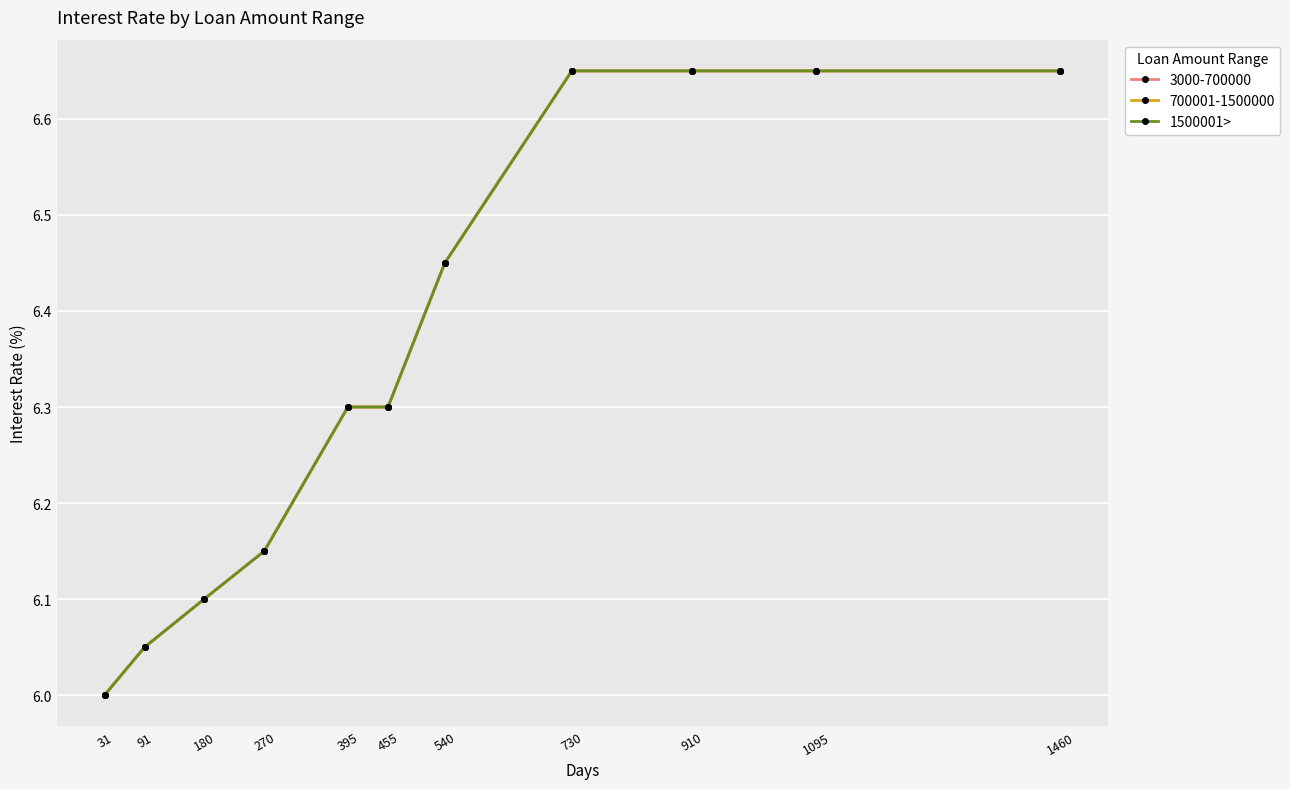

Between 1460 and 91, which is larger?

1460